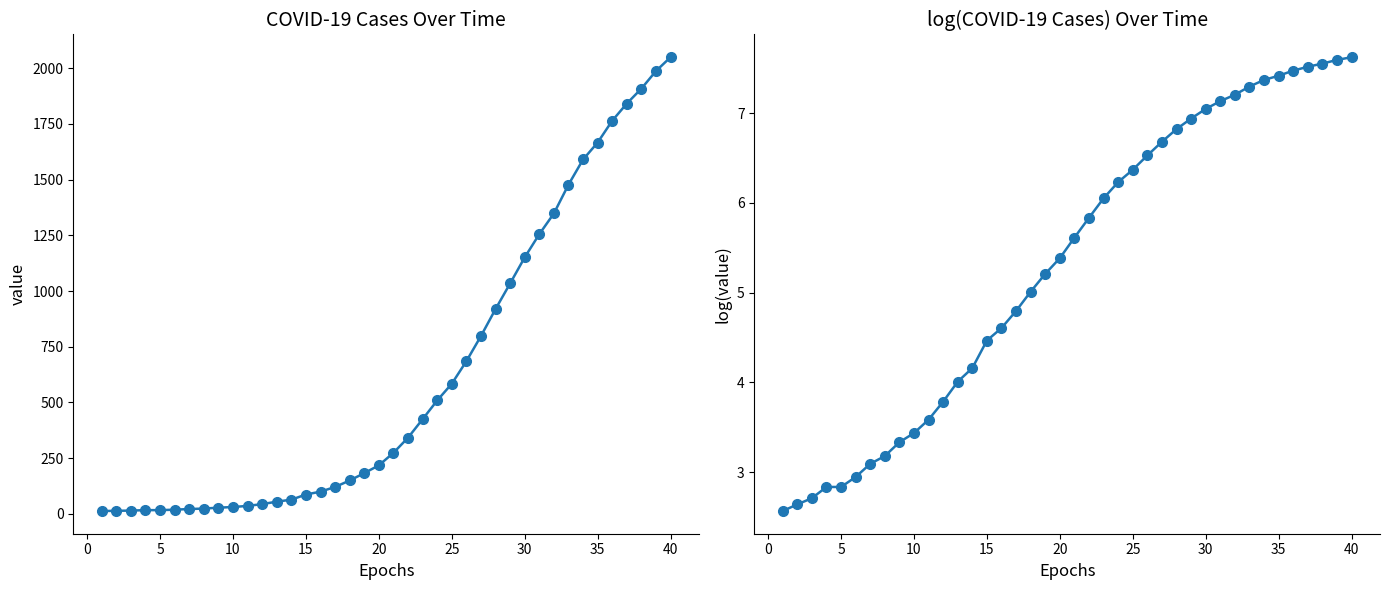

True or false: value and log(value) intersect in this chart.

False